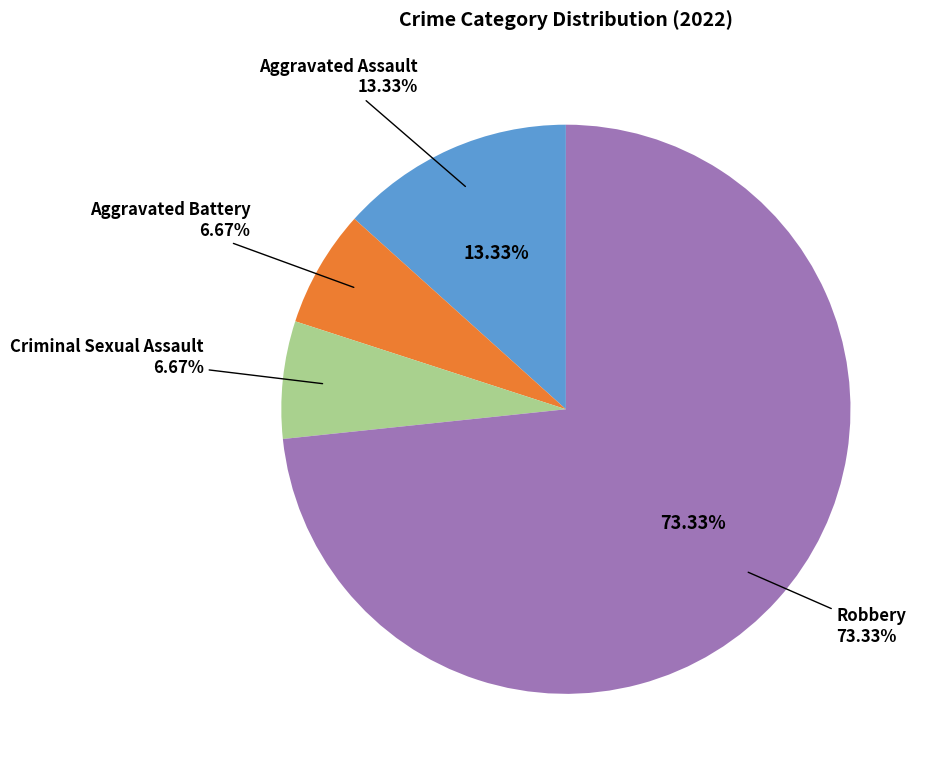

To the nearest percent, what percentage of the pie is Criminal Sexual Assault?

7%